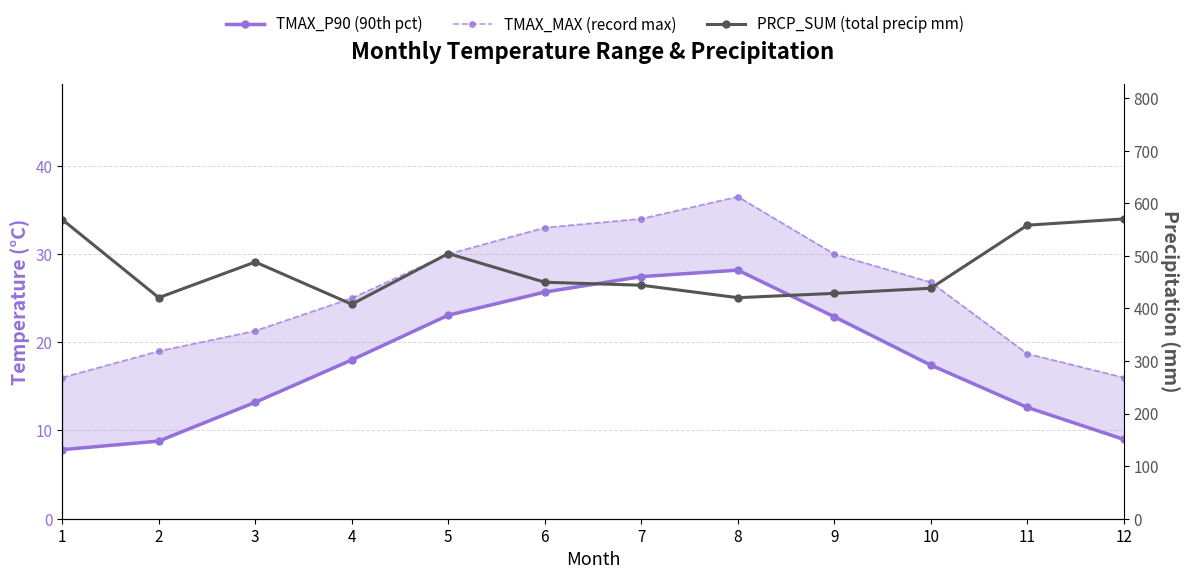

Which series has the largest total across all categories?

PRCP_SUM (total precip mm)